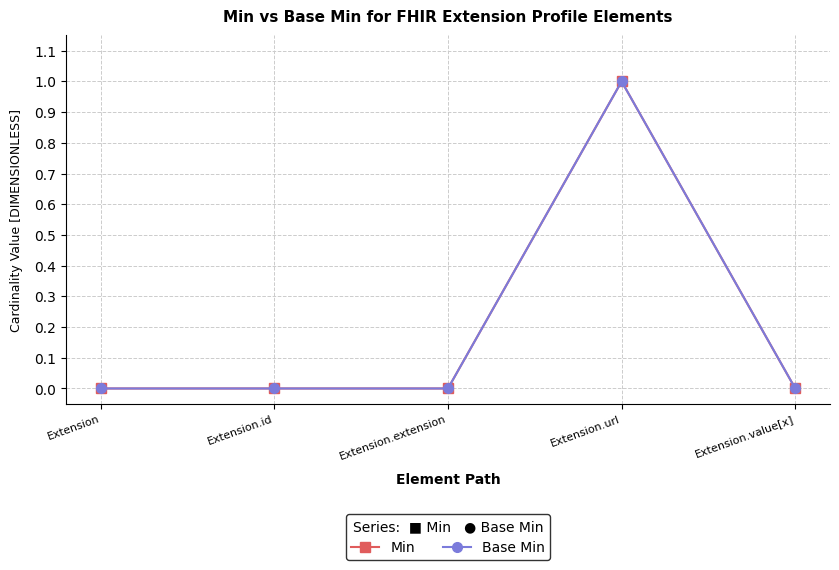

Does the chart have visible grid lines?

Yes